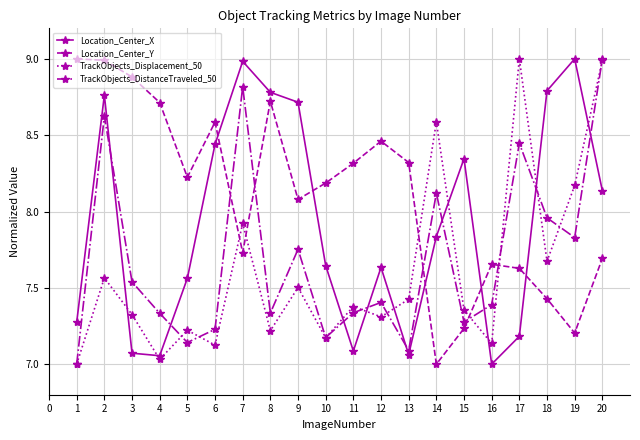

True or false: Location_Center_X and Location_Center_Y intersect in this chart.

True